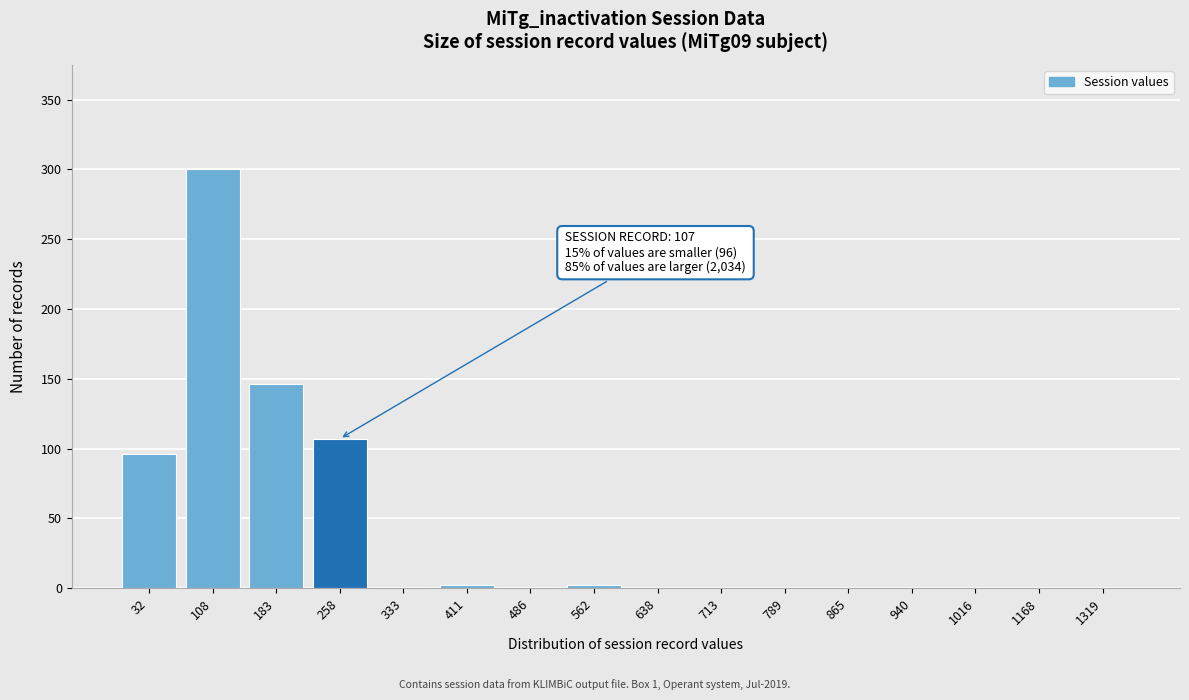

What is the greatest value displayed?

300